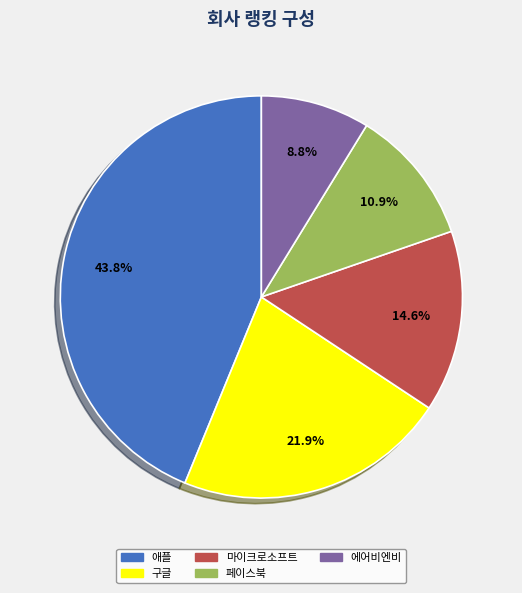

Rank the categories by value from highest to lowest.

애플, 구글, 마이크로소프트, 페이스북, 에어비엔비